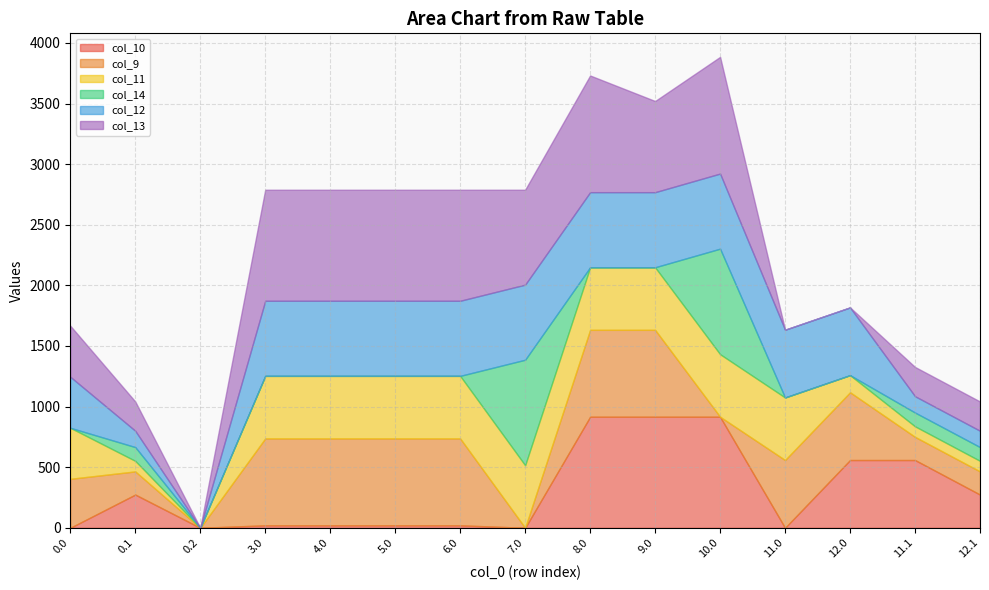

What is the total value across all series at 7.0?

2788.7